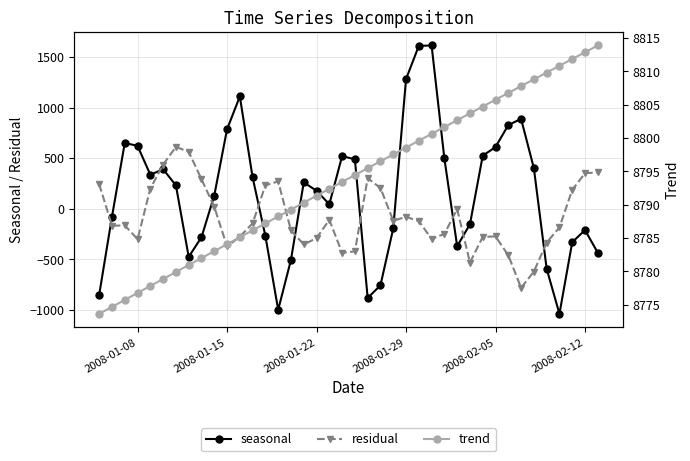

True or false: residual has more than 1 points higher than both neighbors.

True